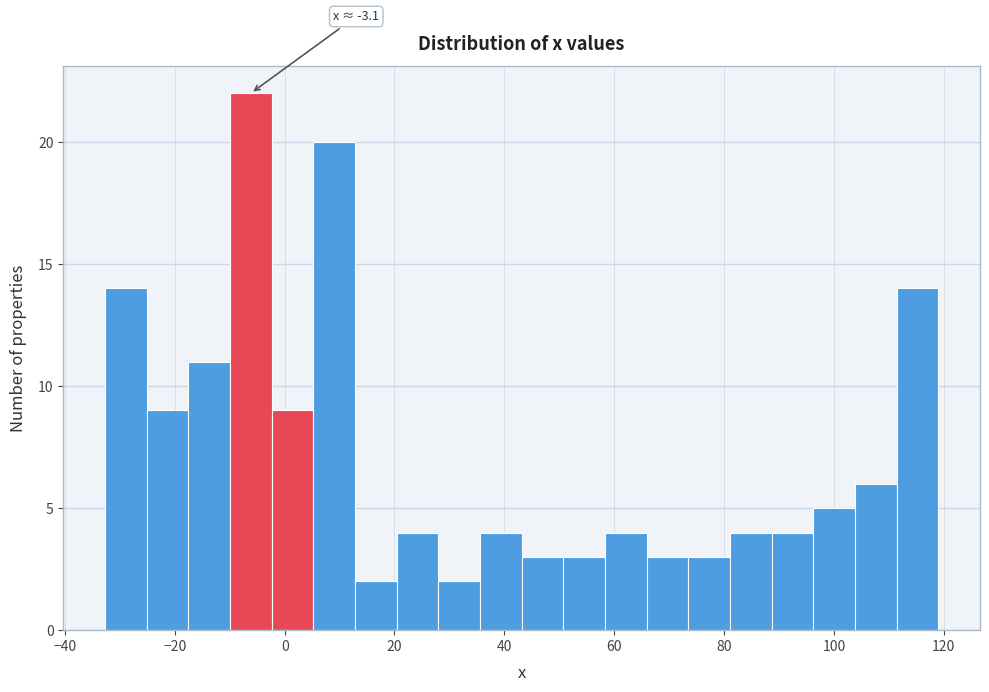

Read against the x-axis, roughly where is the centre of the tallest bar?

-6